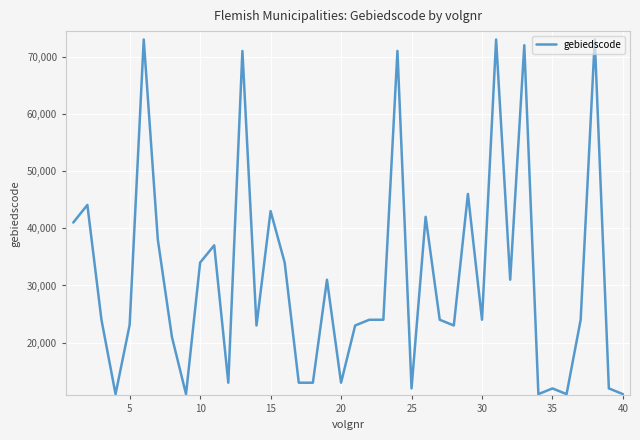

What is the maximum value shown in the chart?

73009